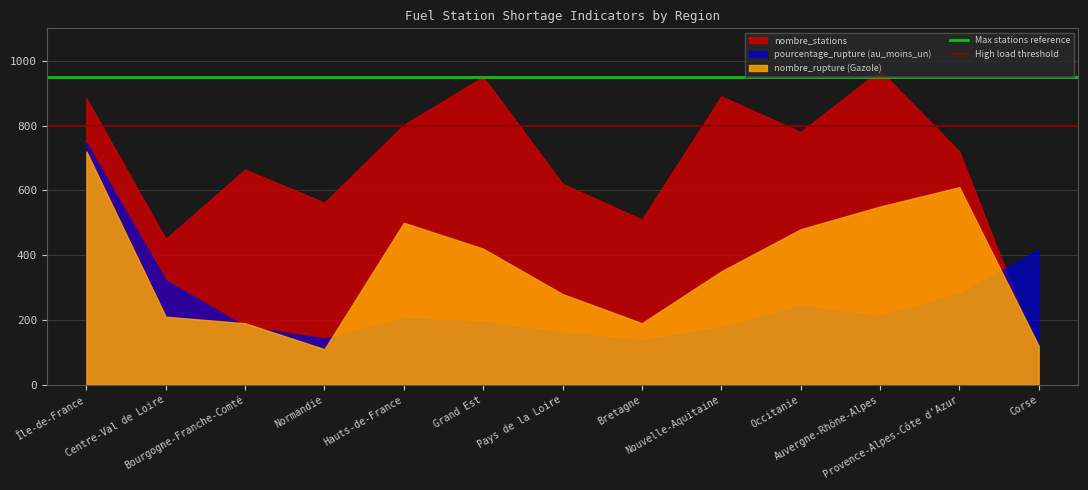

Rank the series by their average value, from highest to lowest.

nombre_stations, nombre_rupture (Gazole), pourcentage_rupture (au_moins_un)